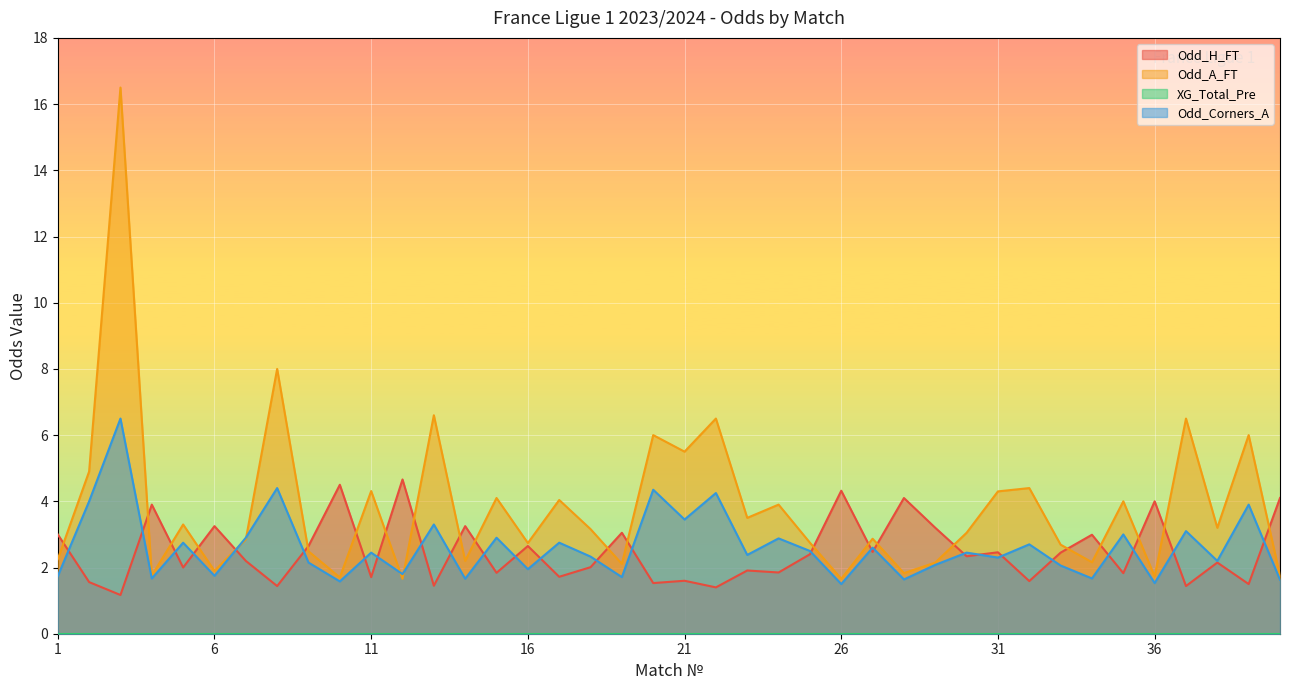

What is the sum of all Odd_A_FT values?

153.0